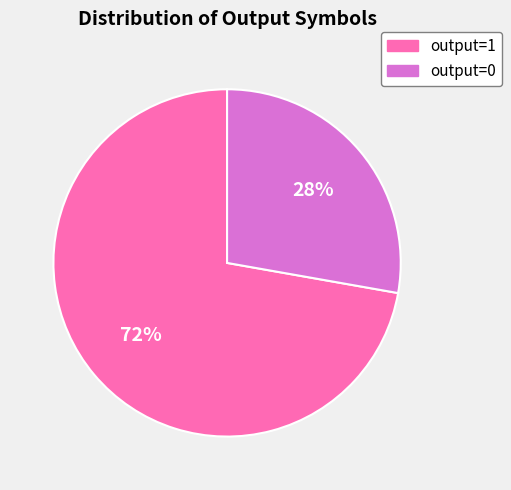

How many slices are in this pie chart?

2